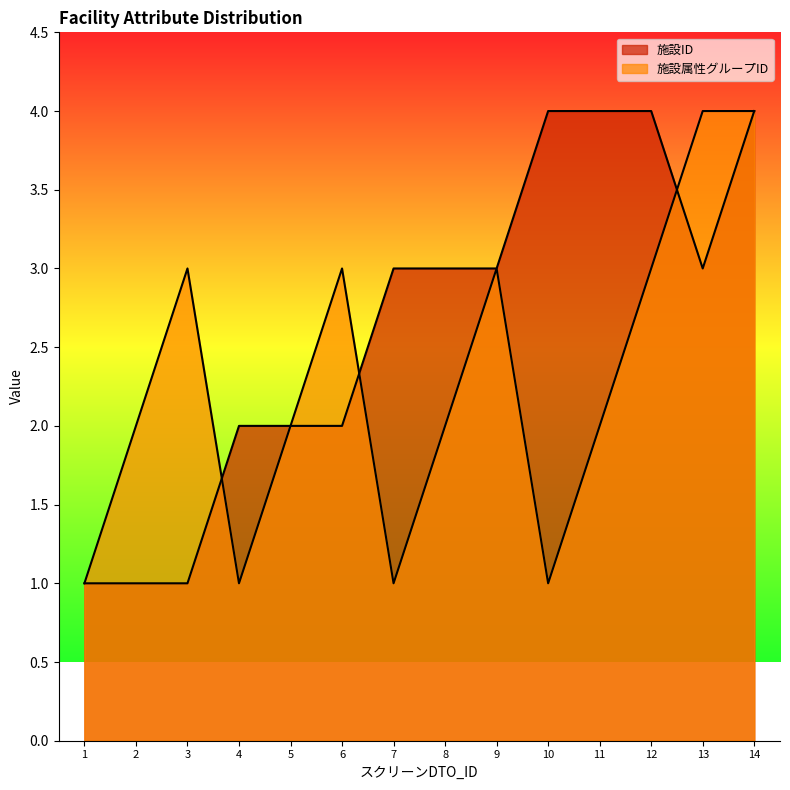

Count the number of categories in the chart.

14